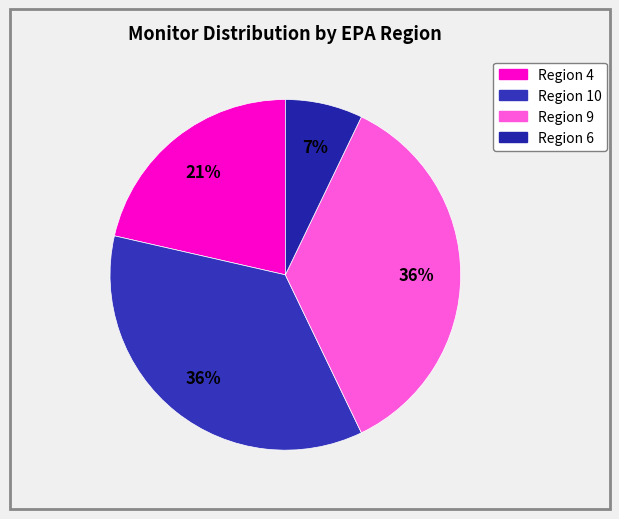

How many slices are in this pie chart?

4